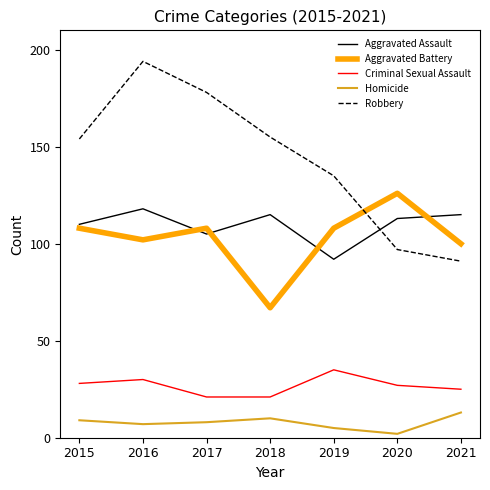

What is the sum of the Aggravated Assault values at 2019 and 2016?

210